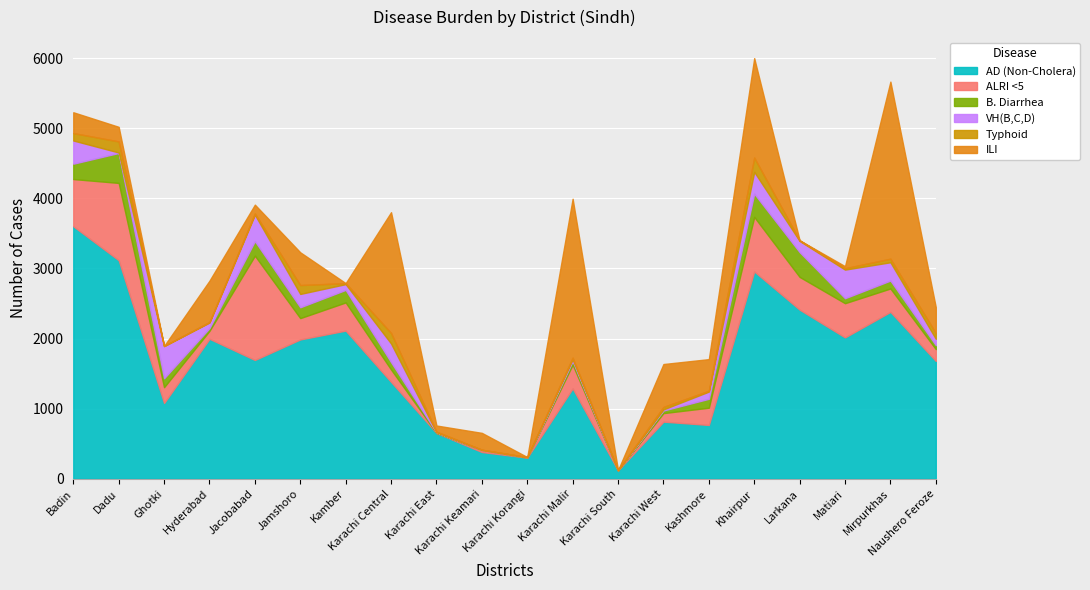

What is the difference between the highest and lowest values at Karachi West?

799